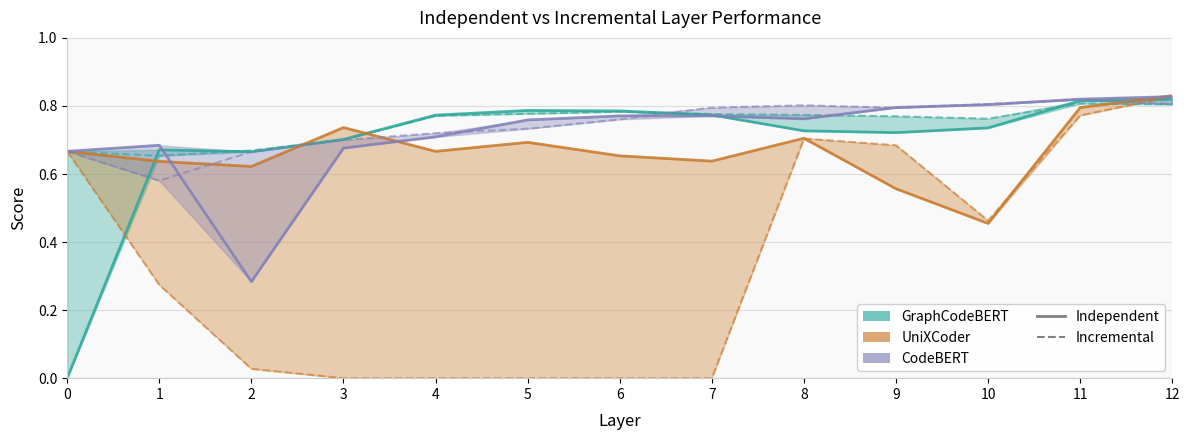

How many lines are shown in the chart?

6